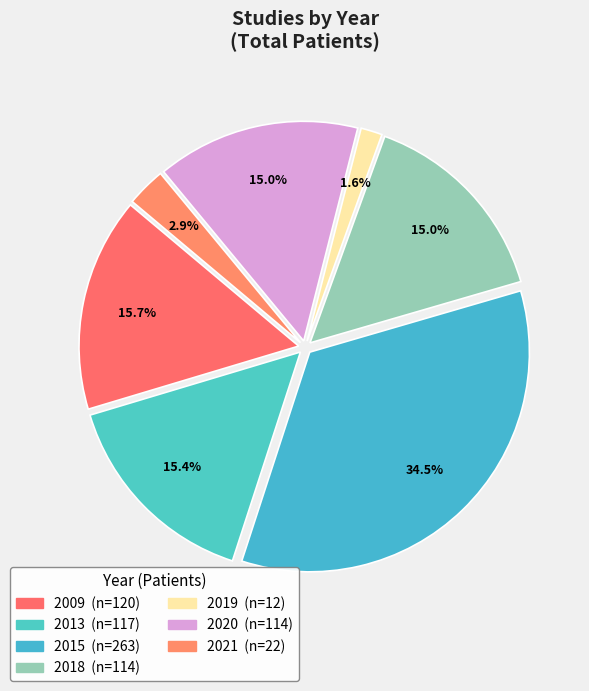

Does 2015 account for over 50% of the chart?

No